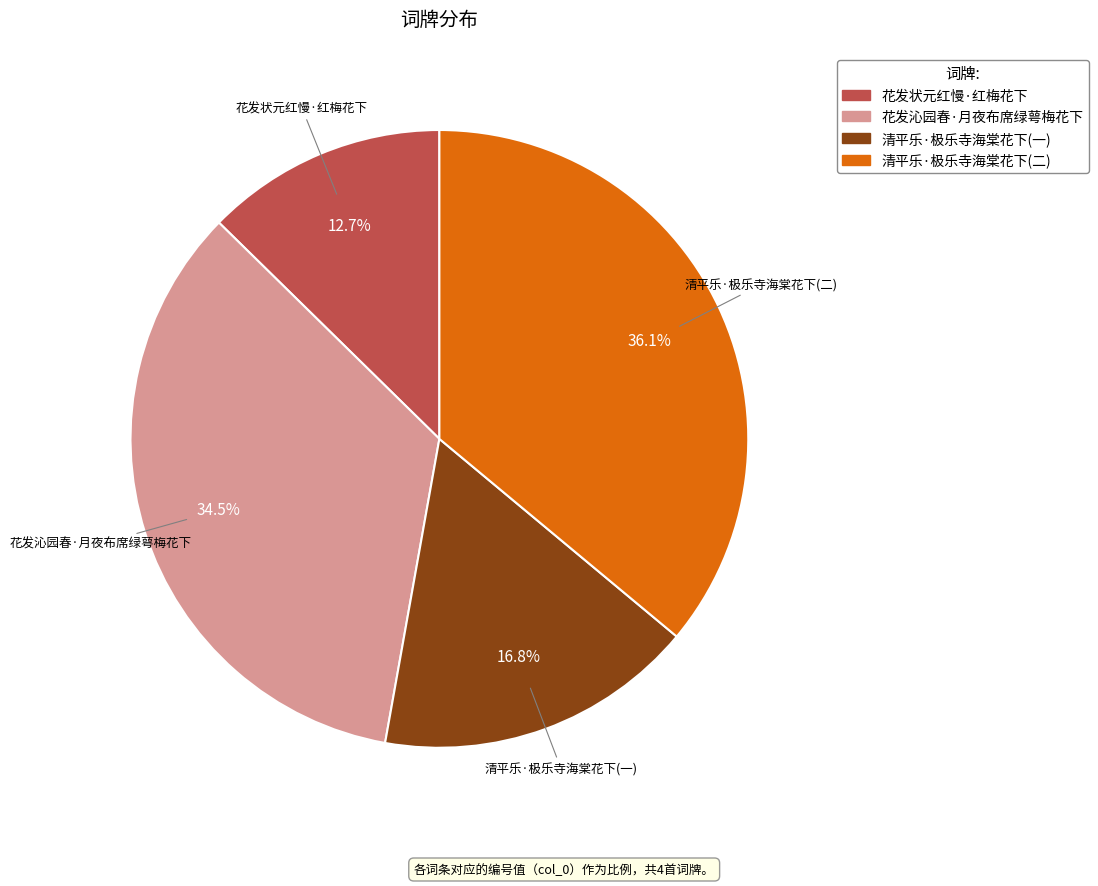

Is there any slice that represents more than half of the pie?

No